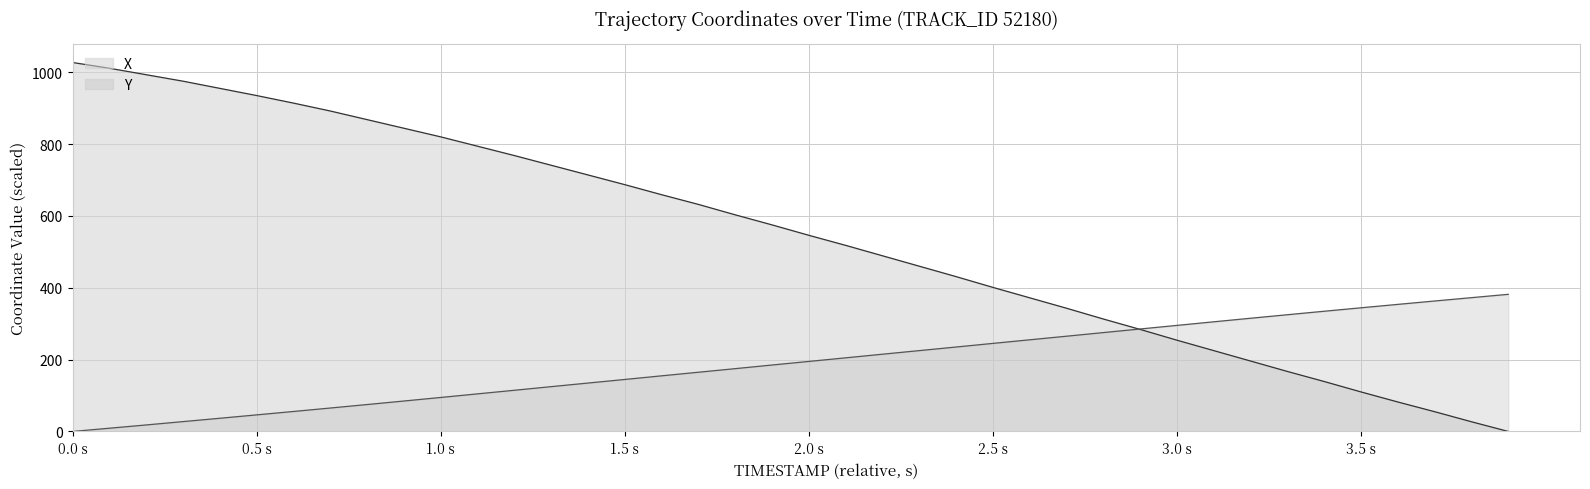

Rank the series by their average value, from highest to lowest.

X, Y